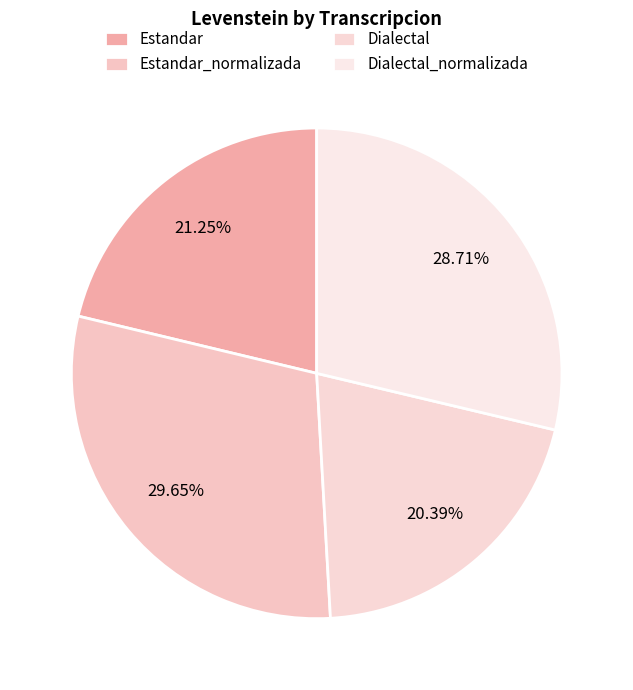

Which has a higher value, Estandar_normalizada or Dialectal_normalizada?

Estandar_normalizada